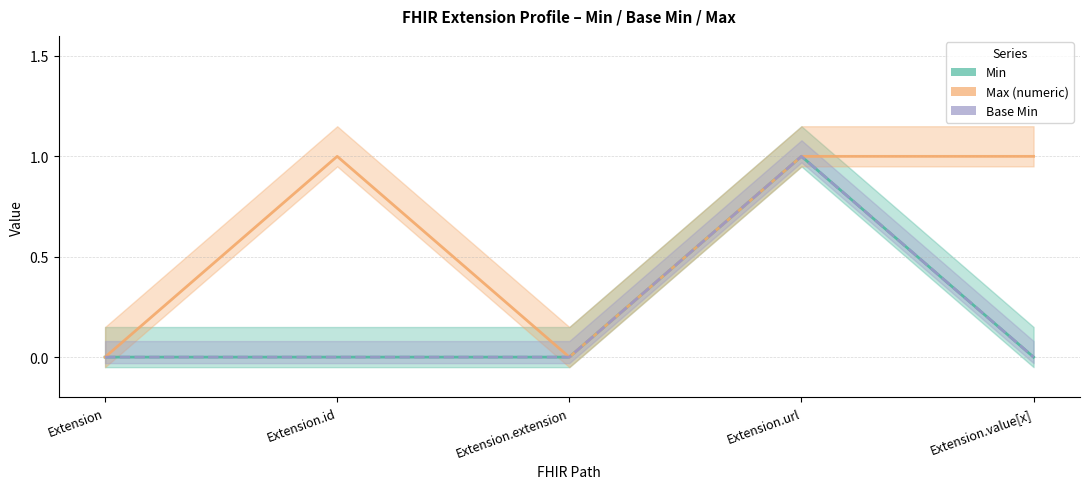

What is the maximum value for Min?

1